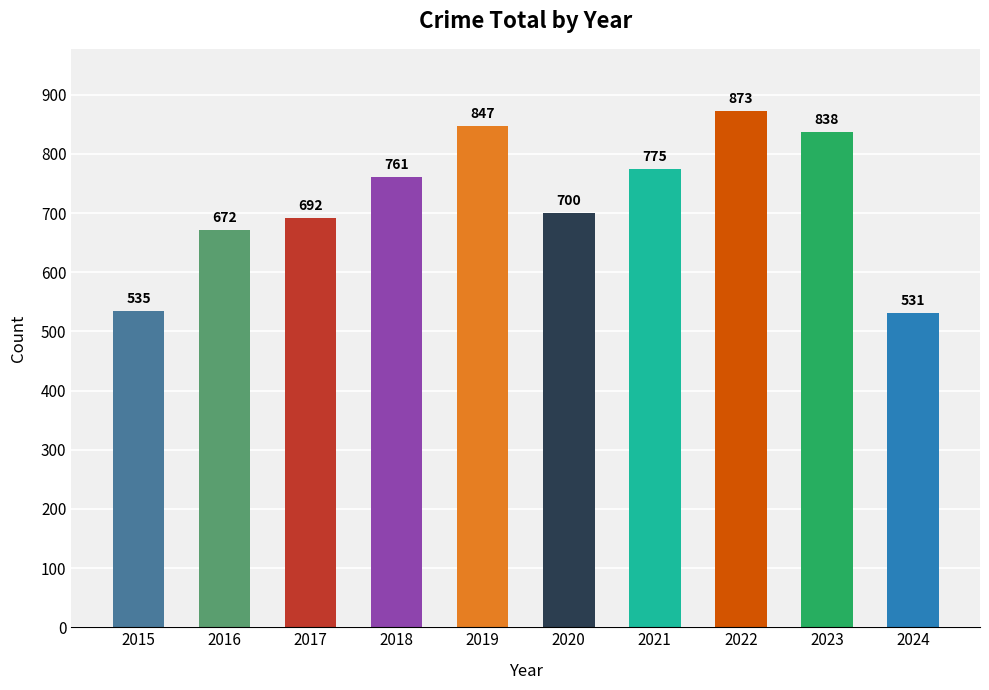

Reading left to right, extract all data points from this chart.

2015=535	2016=672	2017=692	2018=761	2019=847	2020=700	2021=775	2022=873	2023=838	2024=531